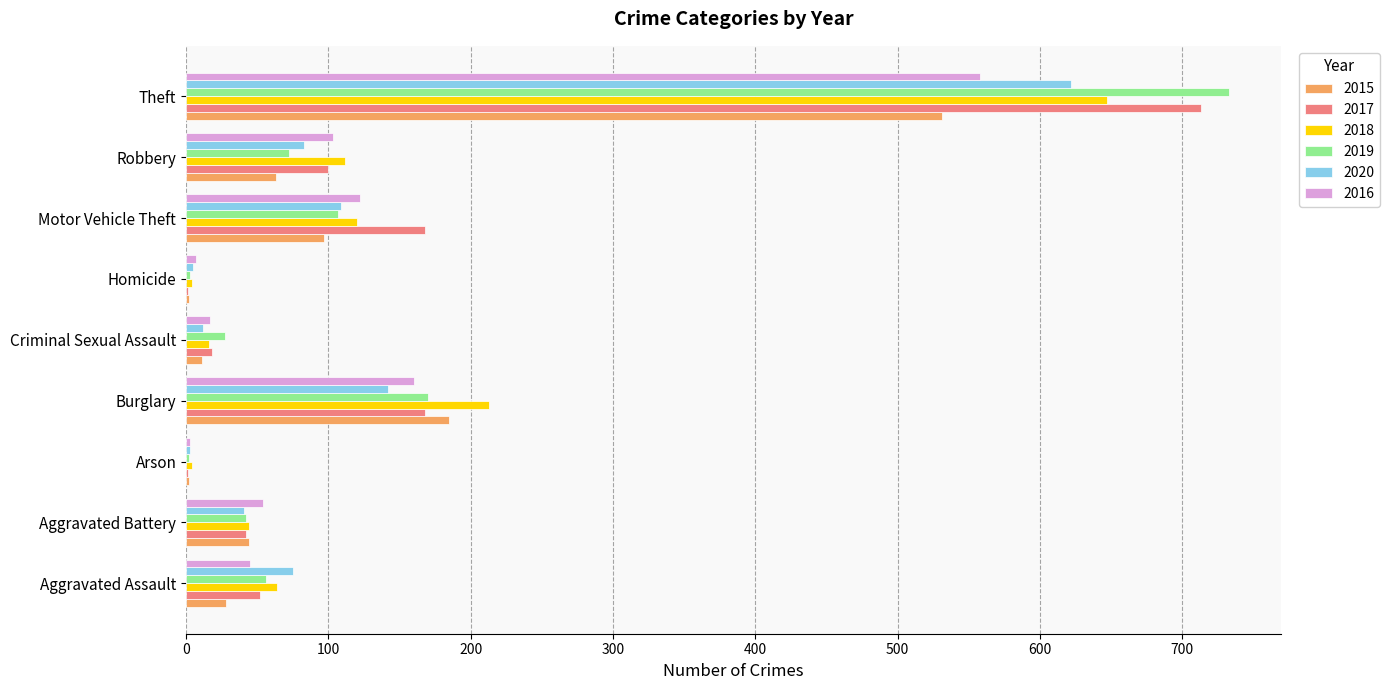

Is it true that 2018 equals 213 at Burglary?

True